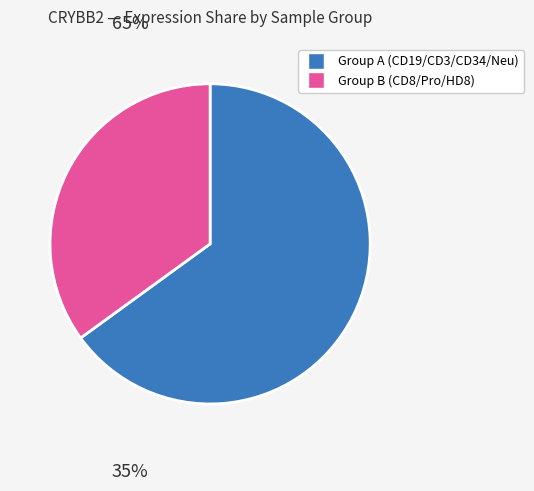

Is there a majority slice in this chart?

Yes